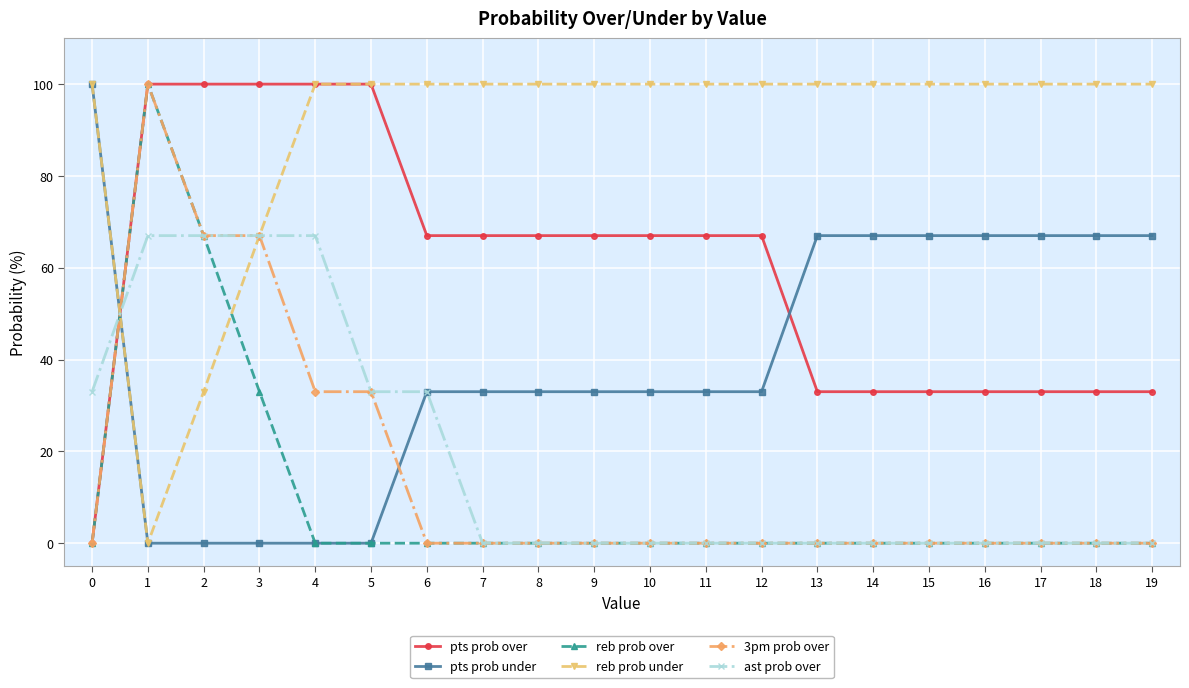

Reading left to right, what are all the values shown in this chart?

pts prob over: 0	100	100	100	100	100	67	67	67	67	67	67	67	33	33	33	33	33	33	33
pts prob under: 100	0	0	0	0	0	33	33	33	33	33	33	33	67	67	67	67	67	67	67
reb prob over: 0	100	67	33	0	0	0	0	0	0	0	0	0	0	0	0	0	0	0	0
reb prob under: 100	0	33	67	100	100	100	100	100	100	100	100	100	100	100	100	100	100	100	100
3pm prob over: 0	100	67	67	33	33	0	0	0	0	0	0	0	0	0	0	0	0	0	0
ast prob over: 33	67	67	67	67	33	33	0	0	0	0	0	0	0	0	0	0	0	0	0